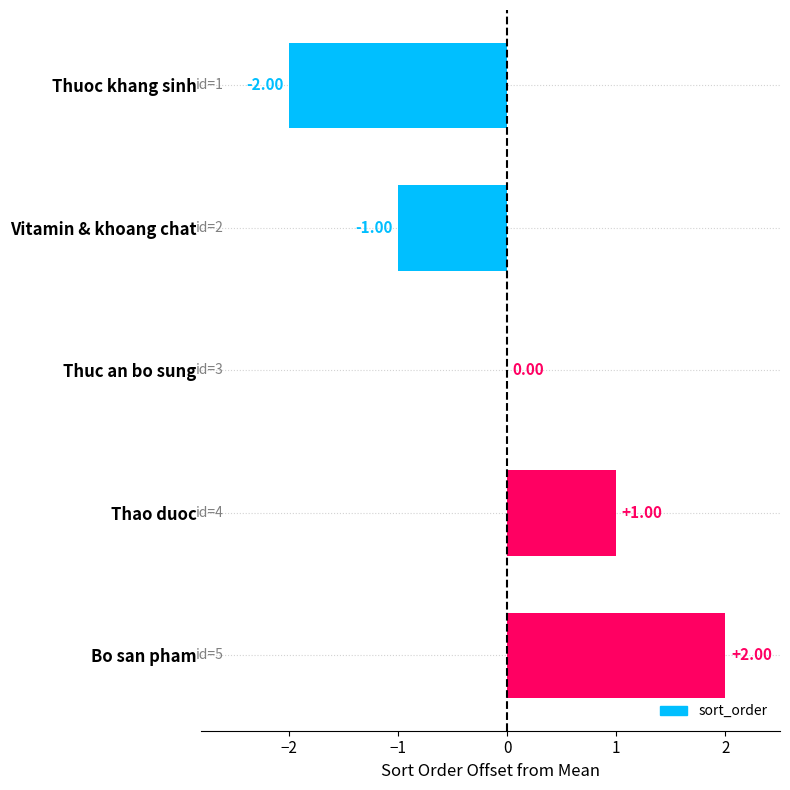

Between Thuoc khang sinh and Vitamin & khoang chat, which is larger?

Vitamin & khoang chat